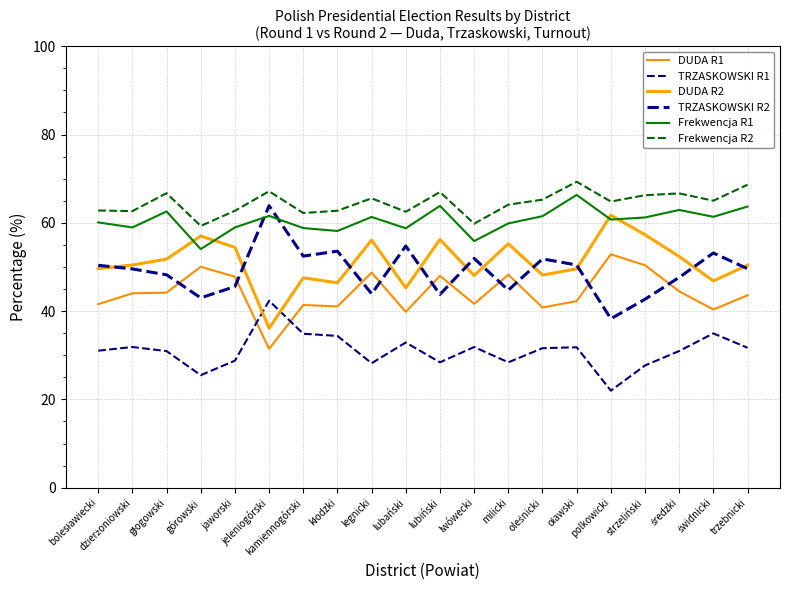

Reading left to right, what are all the values shown in this chart?

DUDA R1: 41.6	44.0	44.2	50.0	47.8	31.4	41.4	41.1	48.7	39.8	48.0	41.6	48.2	40.8	42.3	52.9	50.4	44.5	40.4	43.6
TRZASKOWSKI R1: 31.0	31.9	30.9	25.5	28.8	42.4	34.9	34.4	28.2	32.9	28.4	31.9	28.4	31.6	31.8	22.0	27.7	31.0	35.0	31.7
DUDA R2: 49.6	50.4	51.8	57.0	54.4	36.1	47.5	46.4	56.1	45.3	56.2	48.1	55.3	48.2	49.6	61.7	57.3	52.4	46.8	50.4
TRZASKOWSKI R2: 50.4	49.6	48.2	43.0	45.6	63.9	52.5	53.6	43.9	54.7	43.8	51.9	44.7	51.8	50.4	38.3	42.7	47.6	53.2	49.6
Frekwencja R1: 60.1	59.0	62.6	54.0	59.0	61.6	58.8	58.1	61.3	58.8	63.8	55.9	59.9	61.5	66.3	60.7	61.2	62.9	61.4	63.7
Frekwencja R2: 62.8	62.6	66.7	59.3	62.7	67.1	62.2	62.7	65.5	62.5	67.0	59.8	64.1	65.2	69.3	64.8	66.2	66.7	65.0	68.6